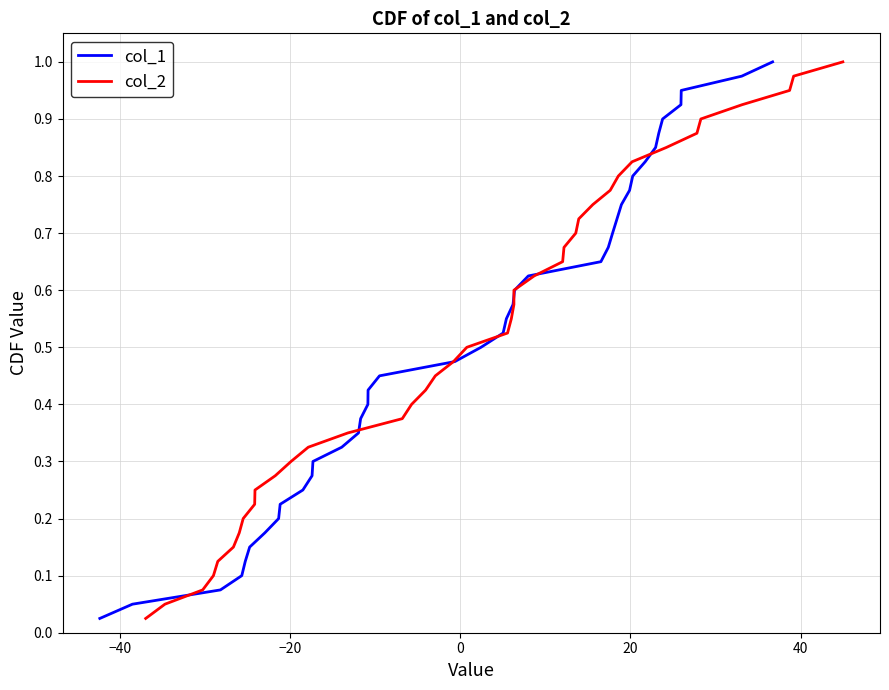

Which series has the largest total across all categories?

col_1